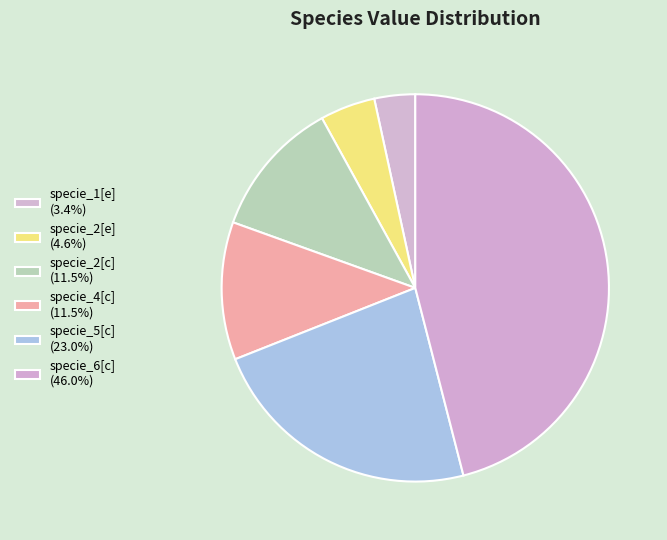

What is the smallest slice in the pie chart?

specie_1[e]